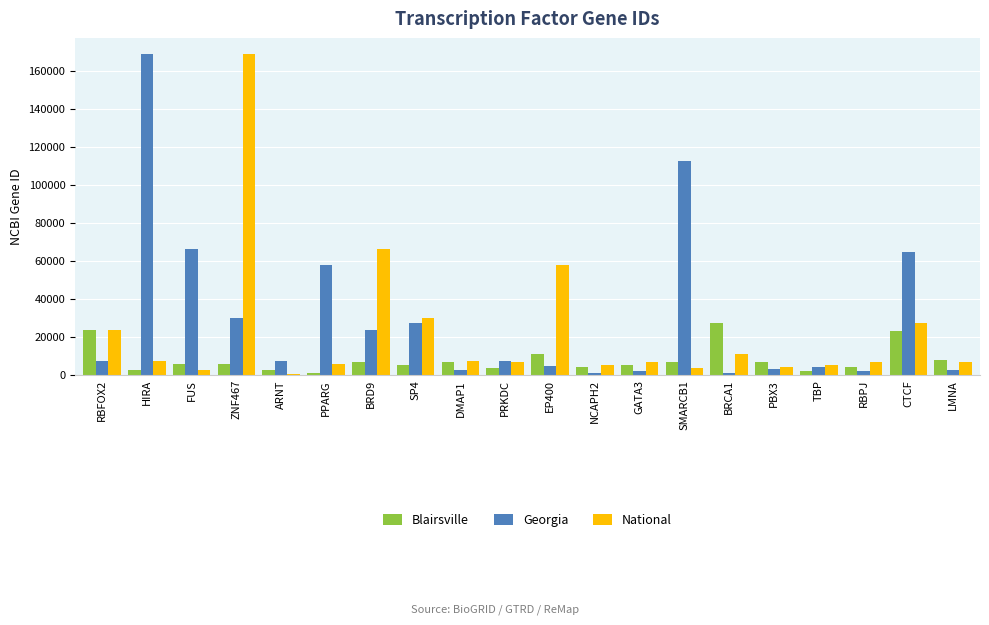

Between SMARCB1 and LMNA, which series saw the biggest shift?

Georgia